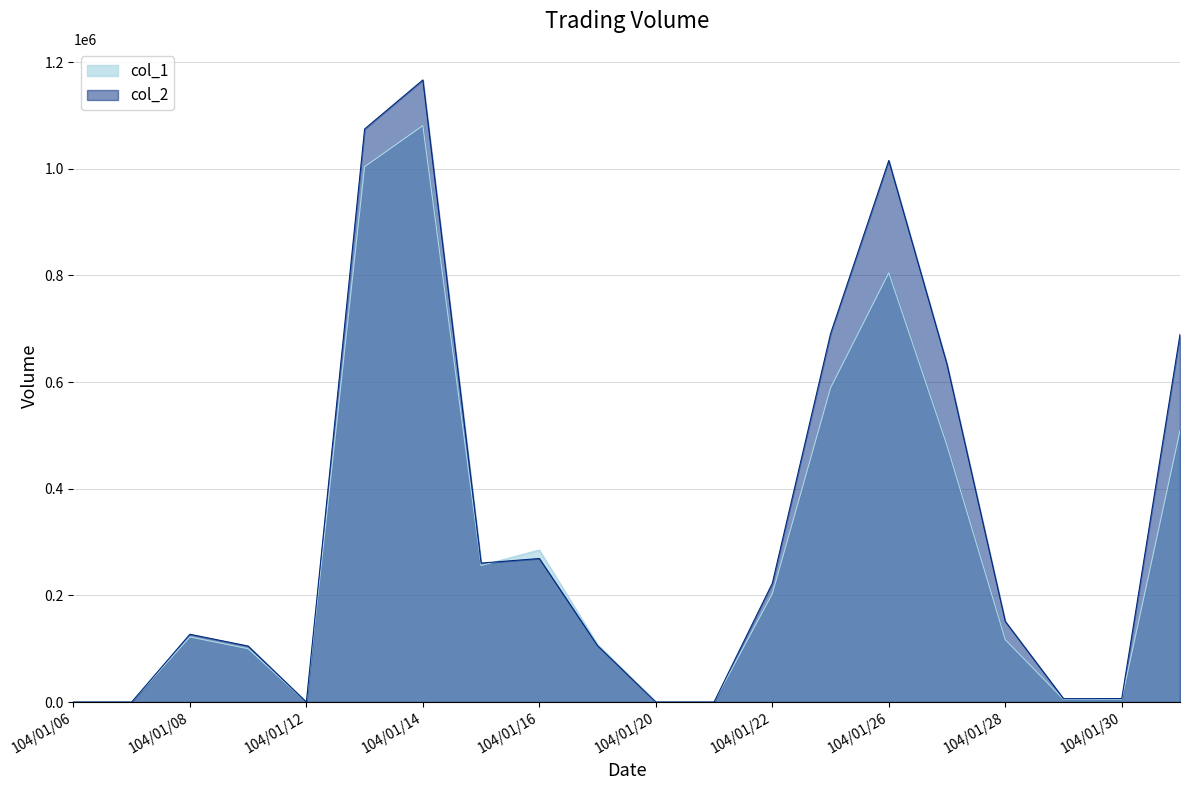

How many lines are shown in the chart?

2